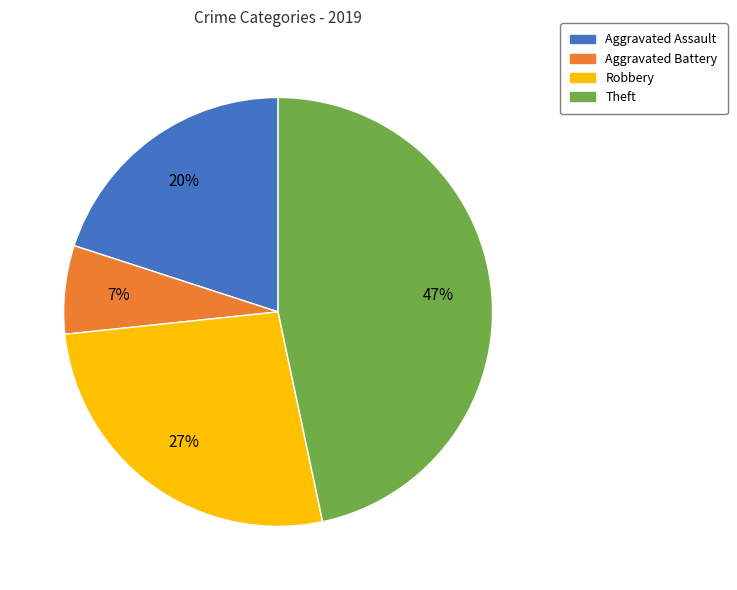

Combined, do Aggravated Battery and Theft account for over 50%?

Yes